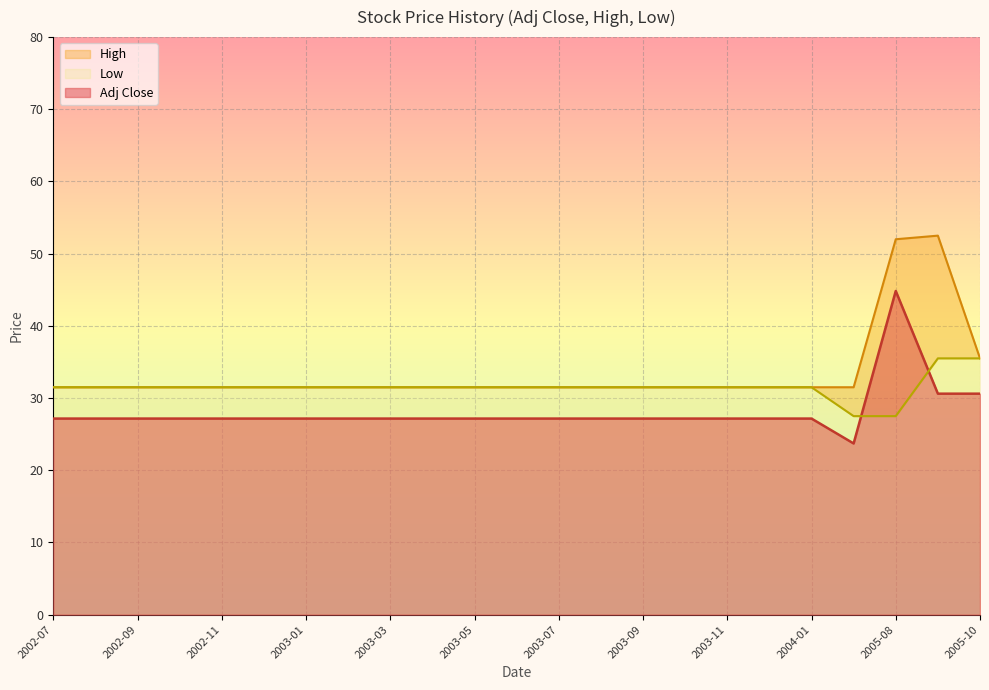

At which label does Low reach its minimum?

2005-07